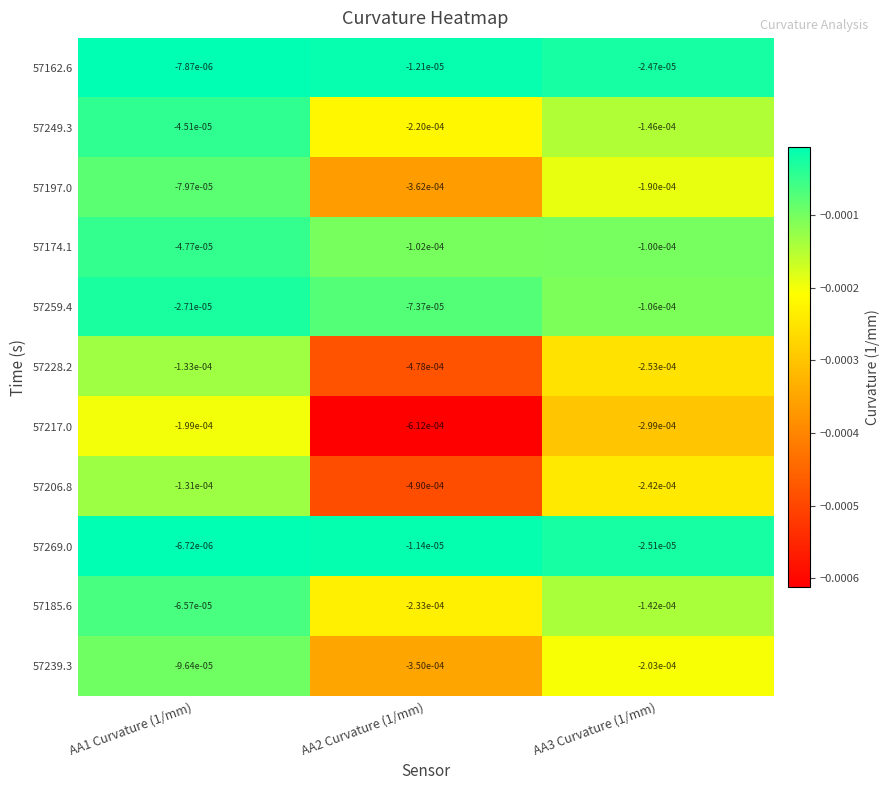

Is the value of 57185.6 at AA3 Curvature (1/mm) greater than the value of 57162.6 at AA3 Curvature (1/mm)?

No